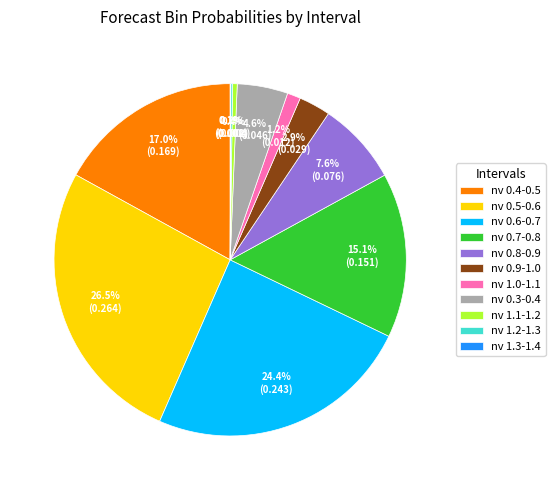

What is the largest slice in the pie chart?

nv 0.5-0.6